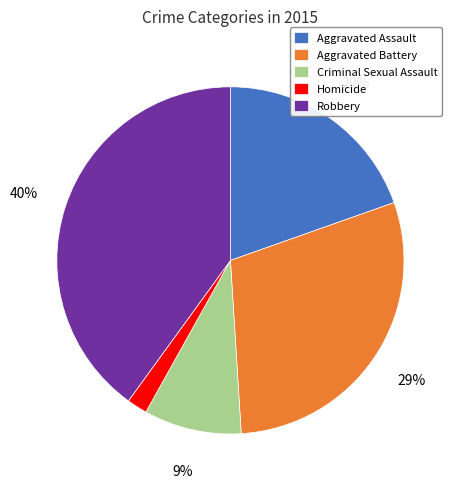

True or false: Robbery accounts for 40% of the total.

True